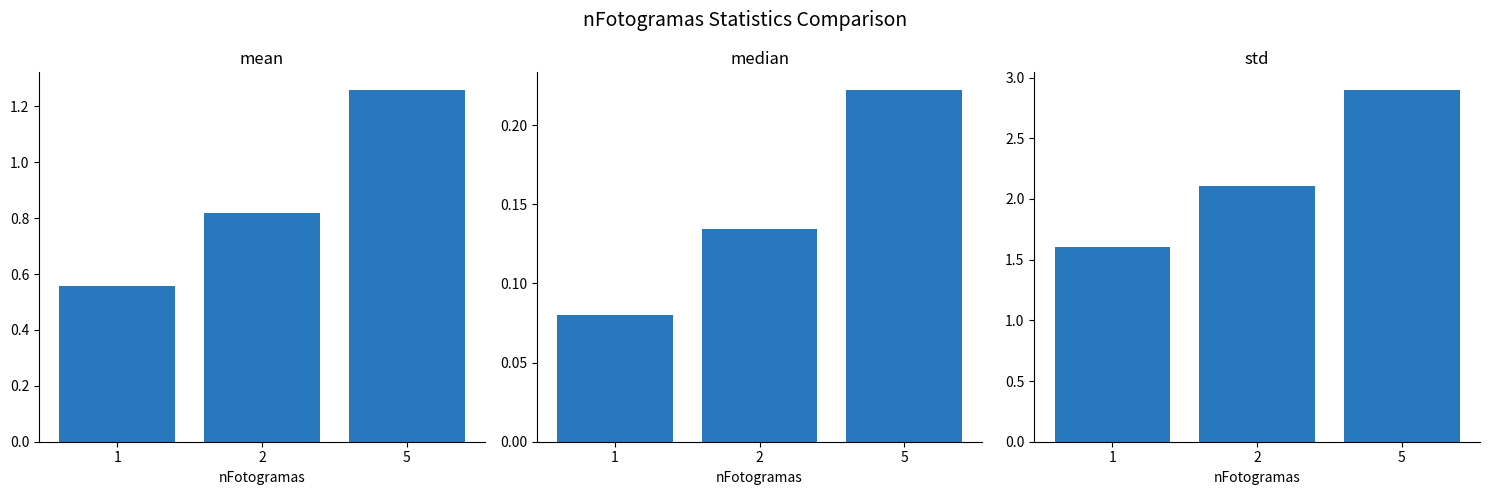

Which series has the largest total across all categories?

std